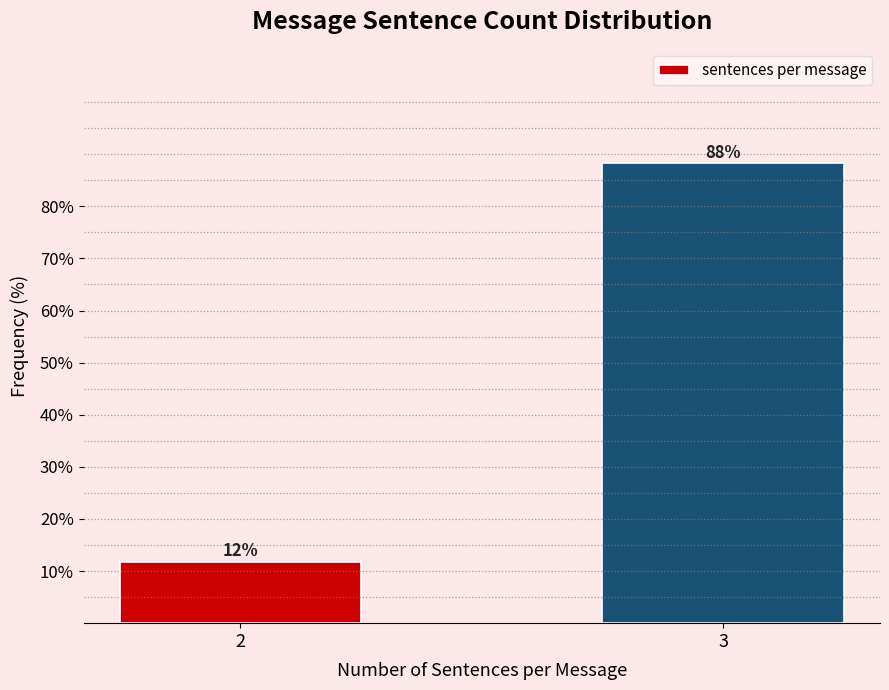

At which category does the chart reach its peak across all series?

3